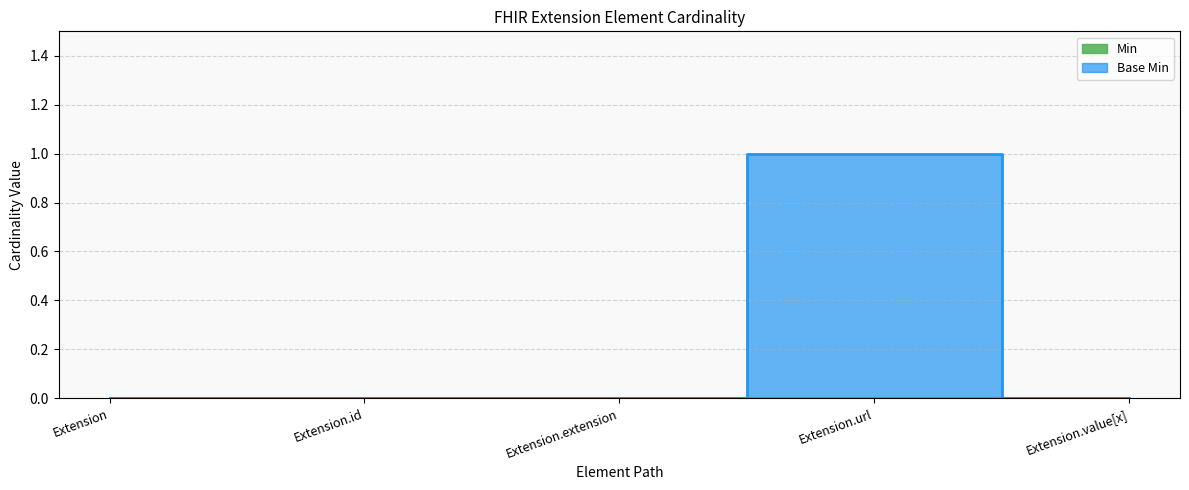

What is the difference between the maximum and minimum values?

1